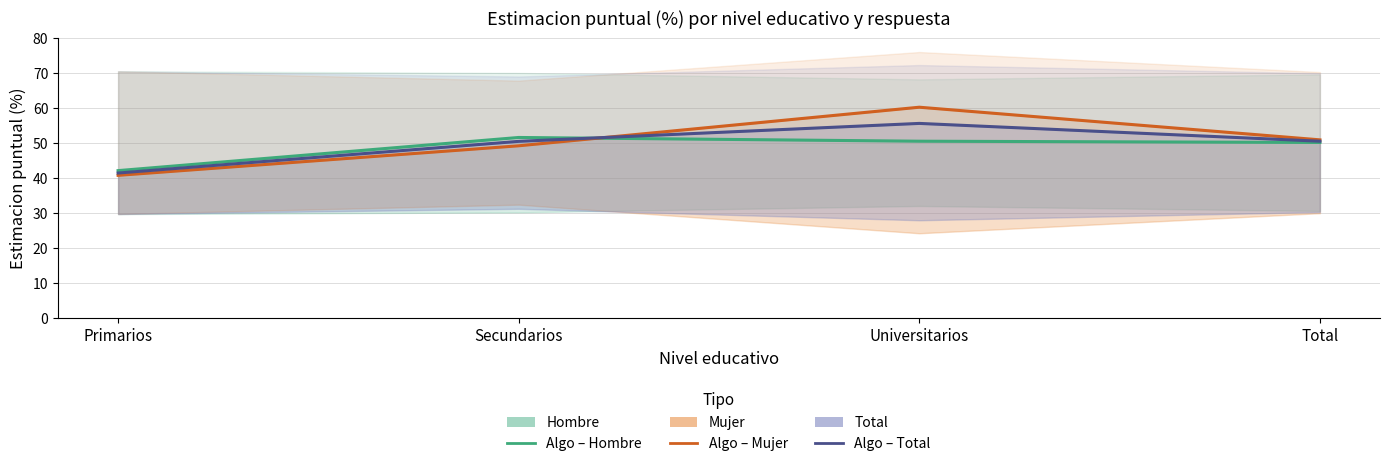

Does the chart have visible grid lines?

Yes